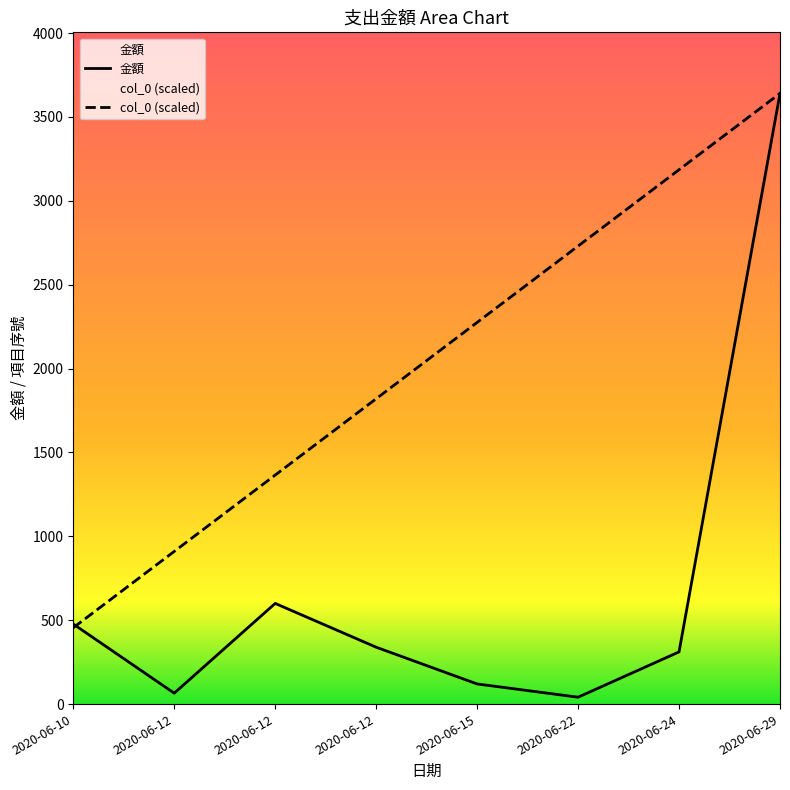

How many intersections are there between col_0 and 金額?

1